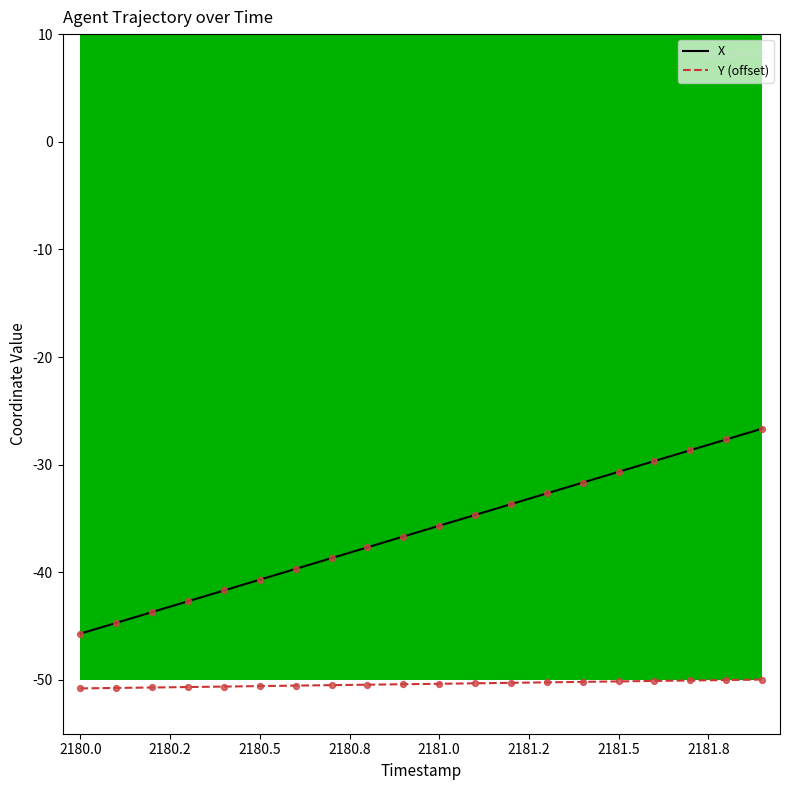

True or false: X and Y (offset) cross at least once.

False